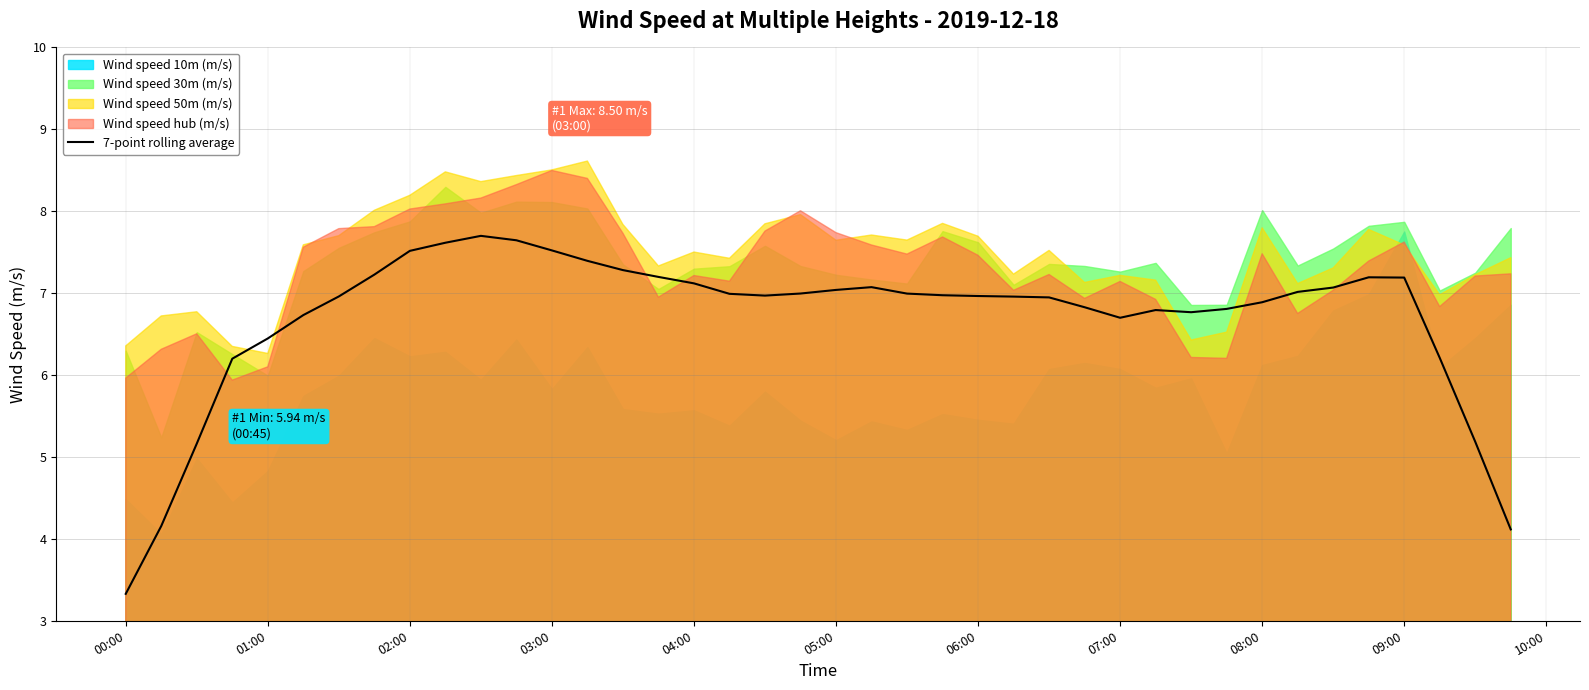

True or false: 7-point rolling average has a value of 10.4 at 04:00.

False